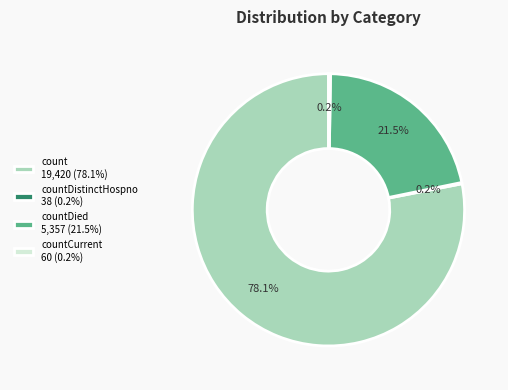

Does count 19,420 (78.1%) represent more than half of the total?

Yes